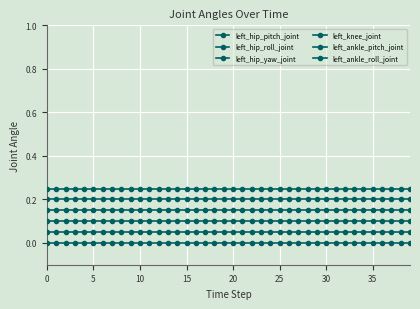

Count the number of data series in this chart.

6